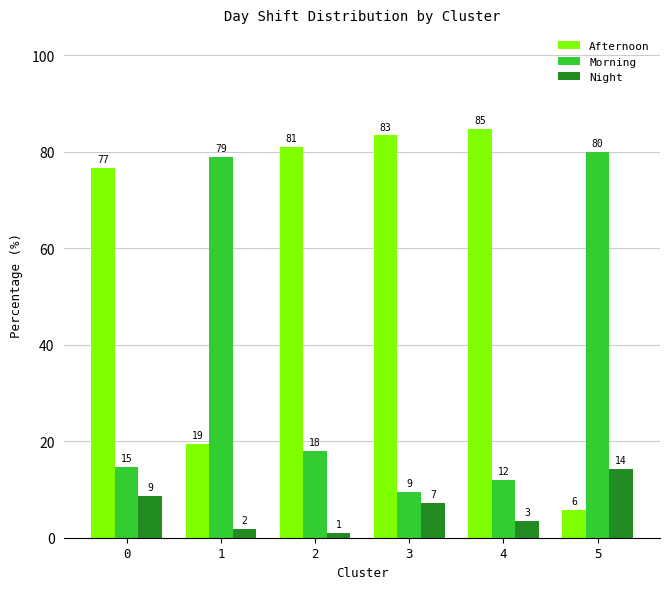

What is the difference between the maximum and minimum values in the Afternoon series?

78.9